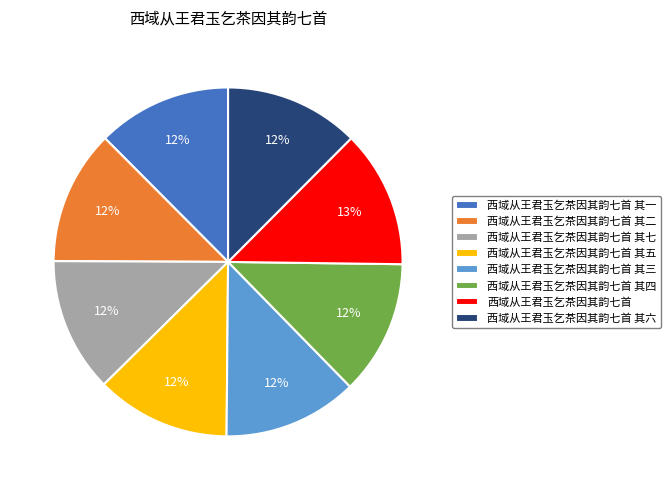

The 西域从王君玉乞茶因其韵七首 其三 slice represents 12% of the pie. True or false?

True